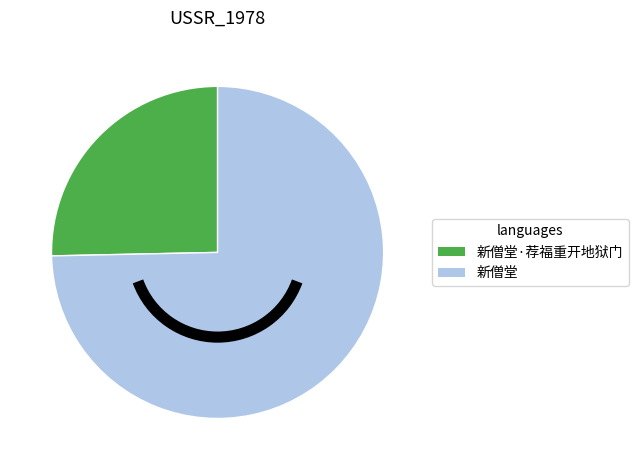

Count the number of slices in the pie.

2